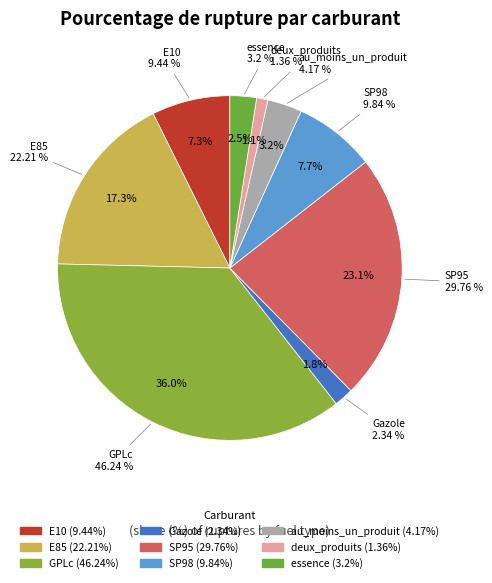

Which has a higher value, Gazole or E85?

E85